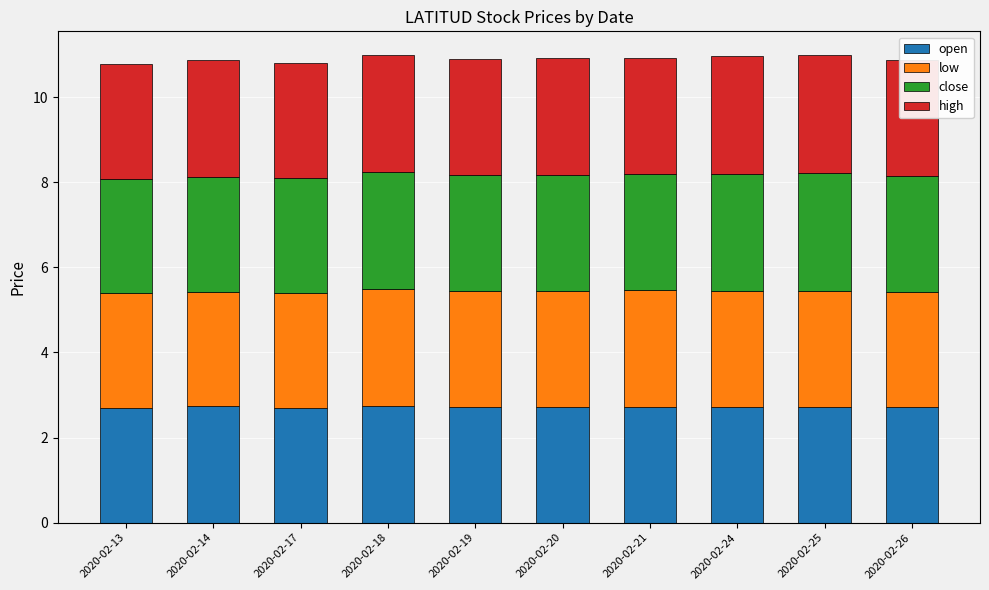

What is the minimum value for open?

2.7